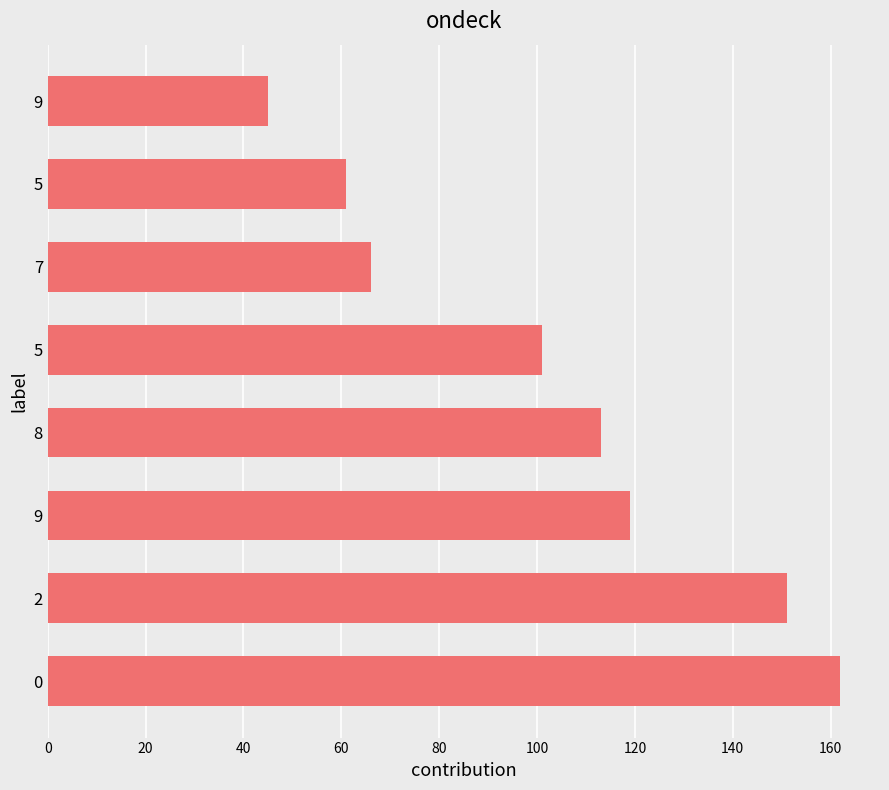

Are the bars grouped side by side (vs. stacked)?

No